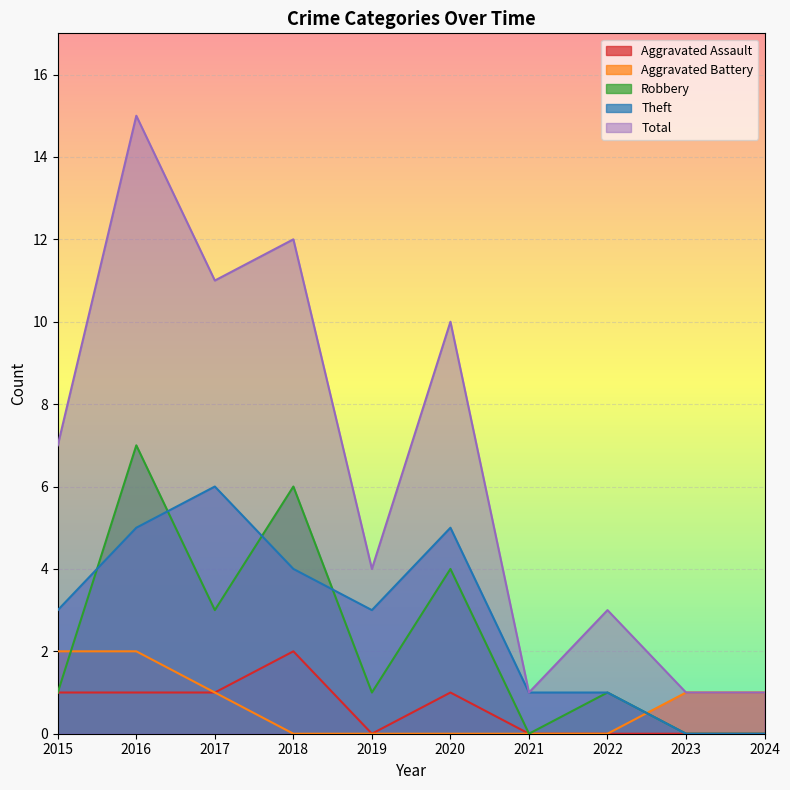

At which category is the sum across all series the highest?

2016